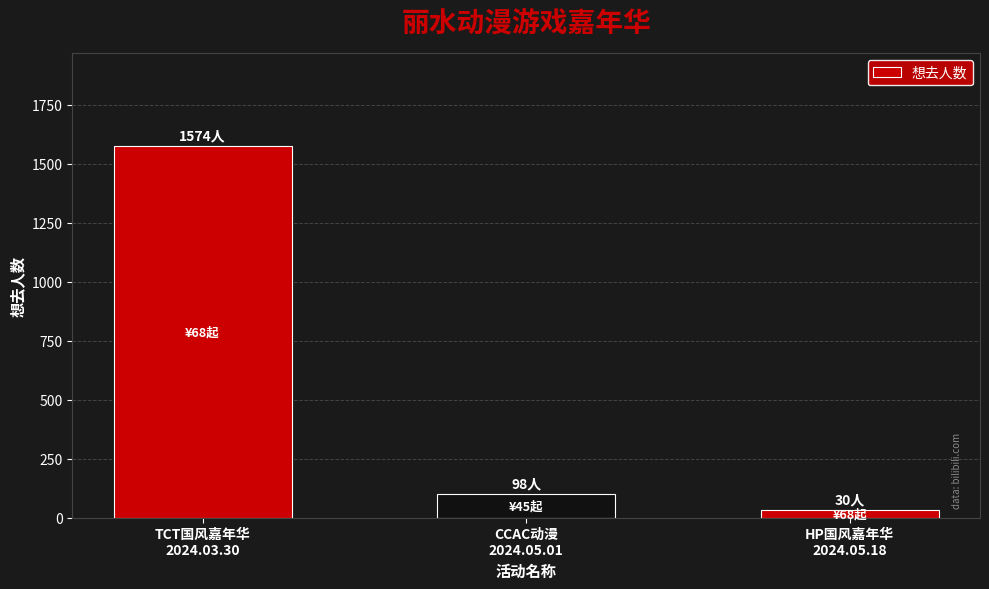

What is the change in value from TCT国风嘉年华
2024.03.30 to CCAC动漫
2024.05.01?

-1476